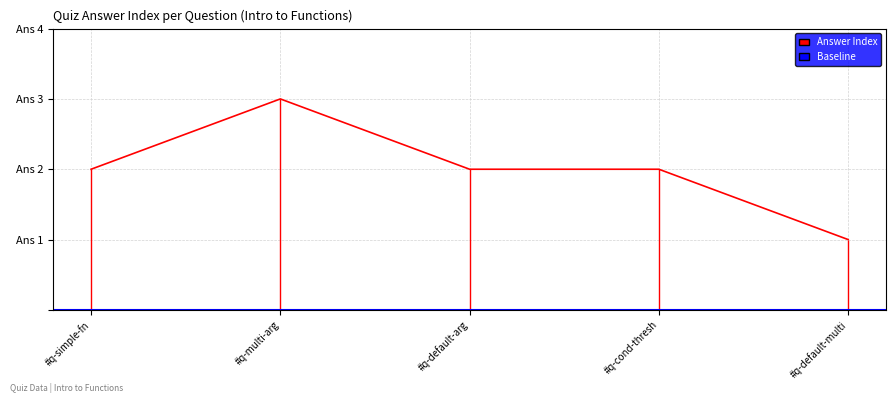

The chart shows a value of 1 at #q-cond-thresh. True or false?

False